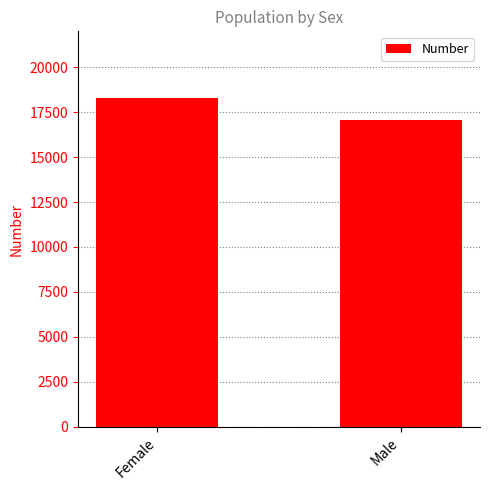

Reading right to left, transcribe all the data shown in this chart.

Male=17092	Female=18311